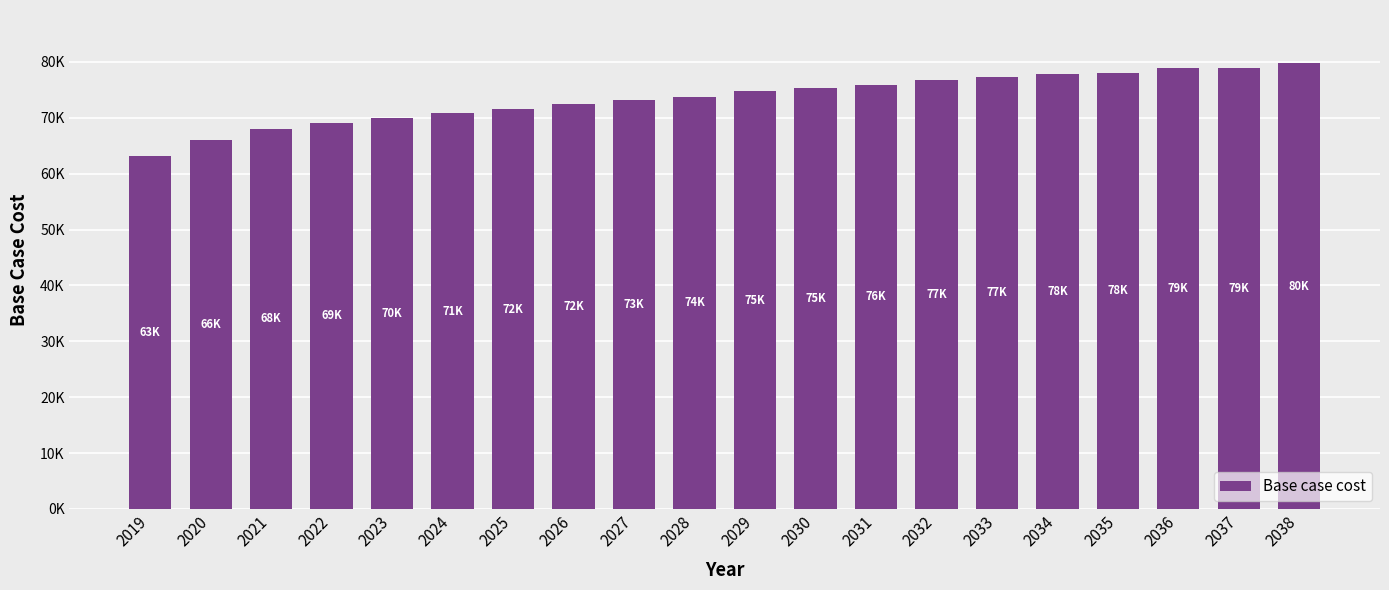

The value at 2034 is 77816.2. True or false?

True